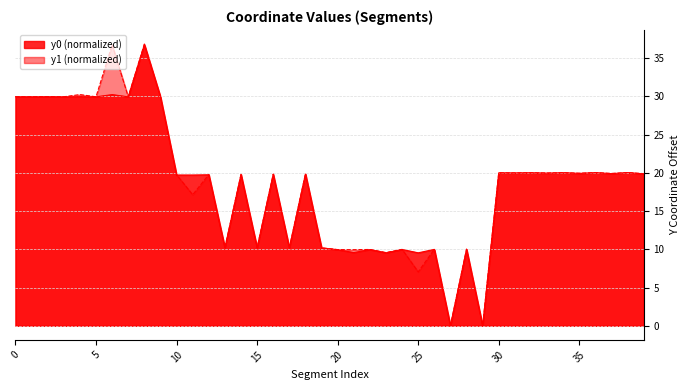

What is the value of the x0 point at the 34th from the left?

20.0